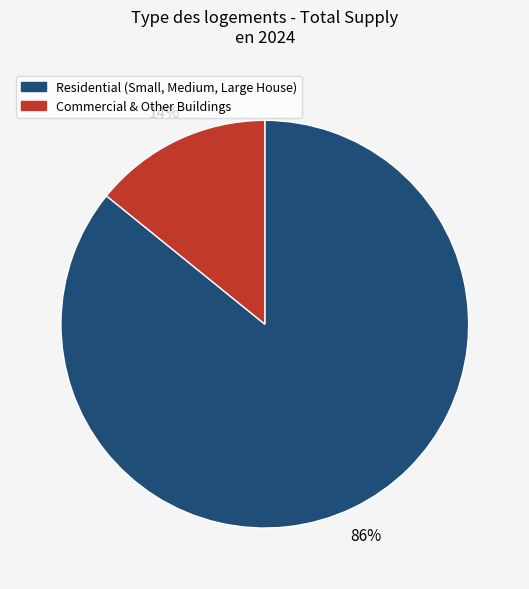

Is there any slice that represents more than half of the pie?

Yes